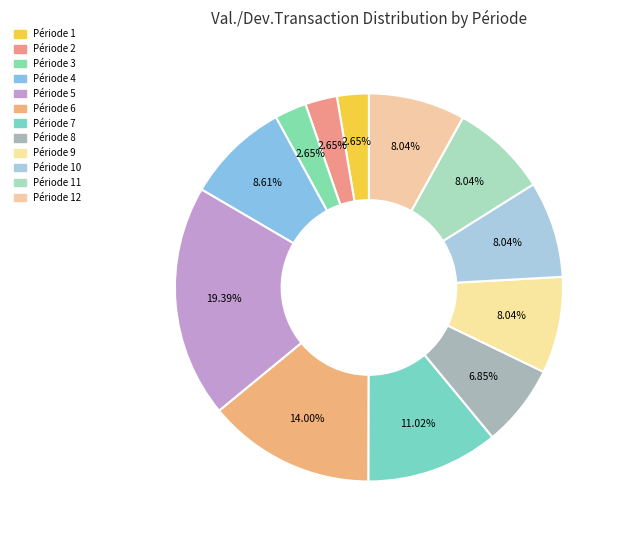

Which slice is the largest?

5